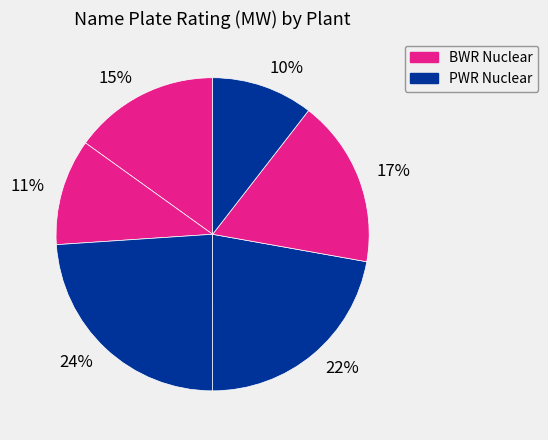

What is the ratio of the value at 10% to the value at 24%?

0.4